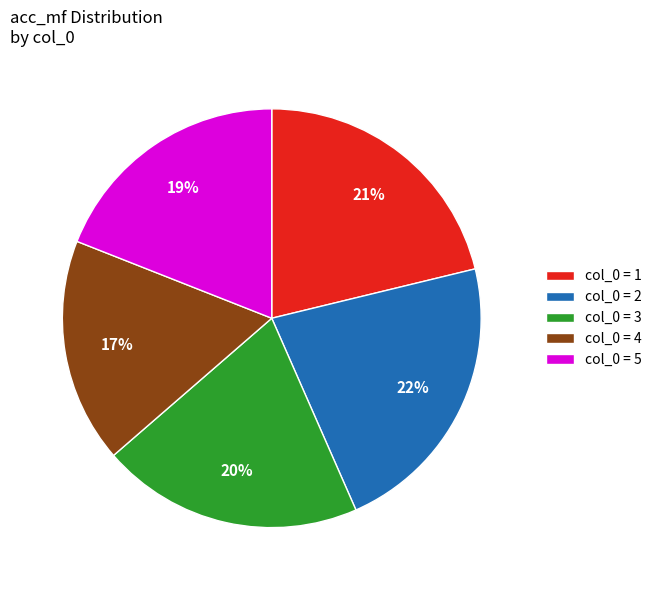

Count the number of slices in the pie.

5